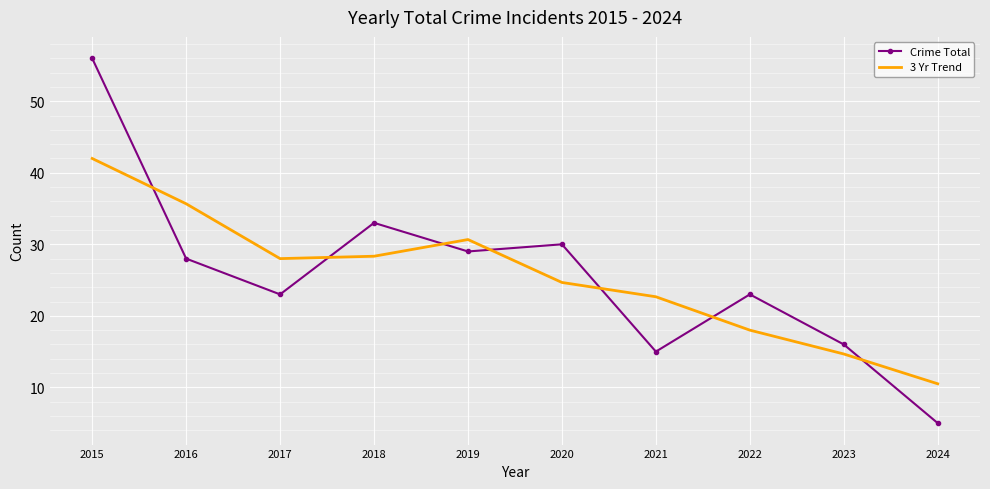

What is the difference between the maximum and minimum values in the 3 Yr Trend series?

31.5